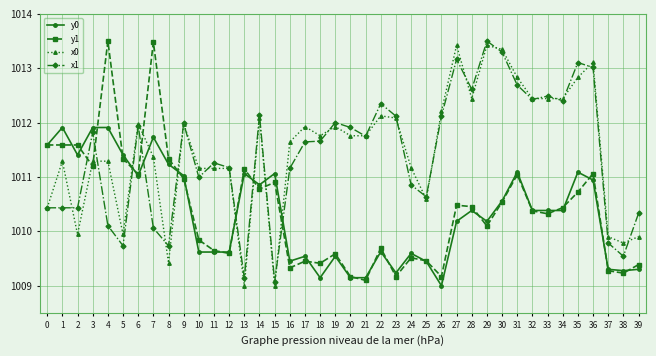

What is the spread (max minus min) of values at 7?

3.4